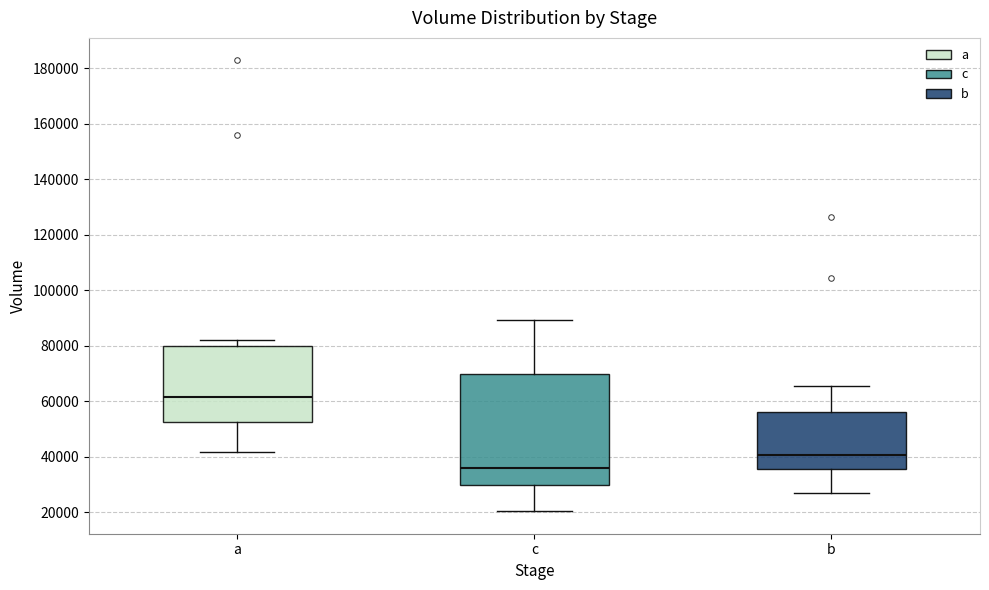

Reading left to right, read every box against the y-axis: the position of its median line, the range the box covers, and the ends of its whiskers. The values are not printed on the chart, so give them approximately, as read against the axis.

a: median 62000, box 52000 to 80000, whiskers 42000 to 82000
c: median 36000, box 30000 to 70000, whiskers 20000 to 90000
b: median 40000, box 36000 to 56000, whiskers 26000 to 66000